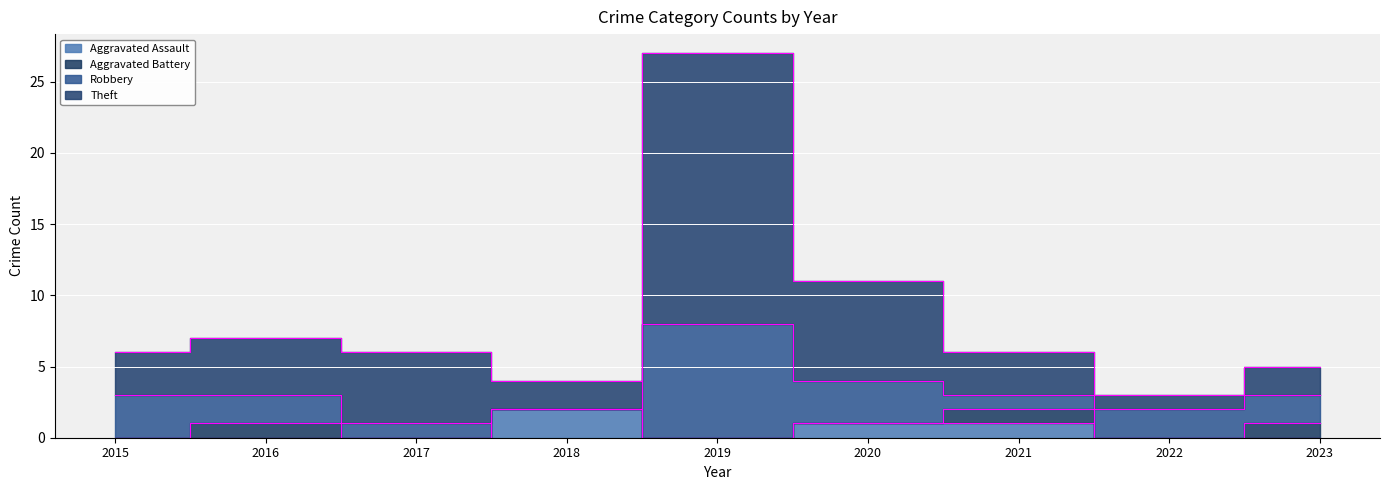

True or false: Theft and Aggravated Assault cross at least once.

False